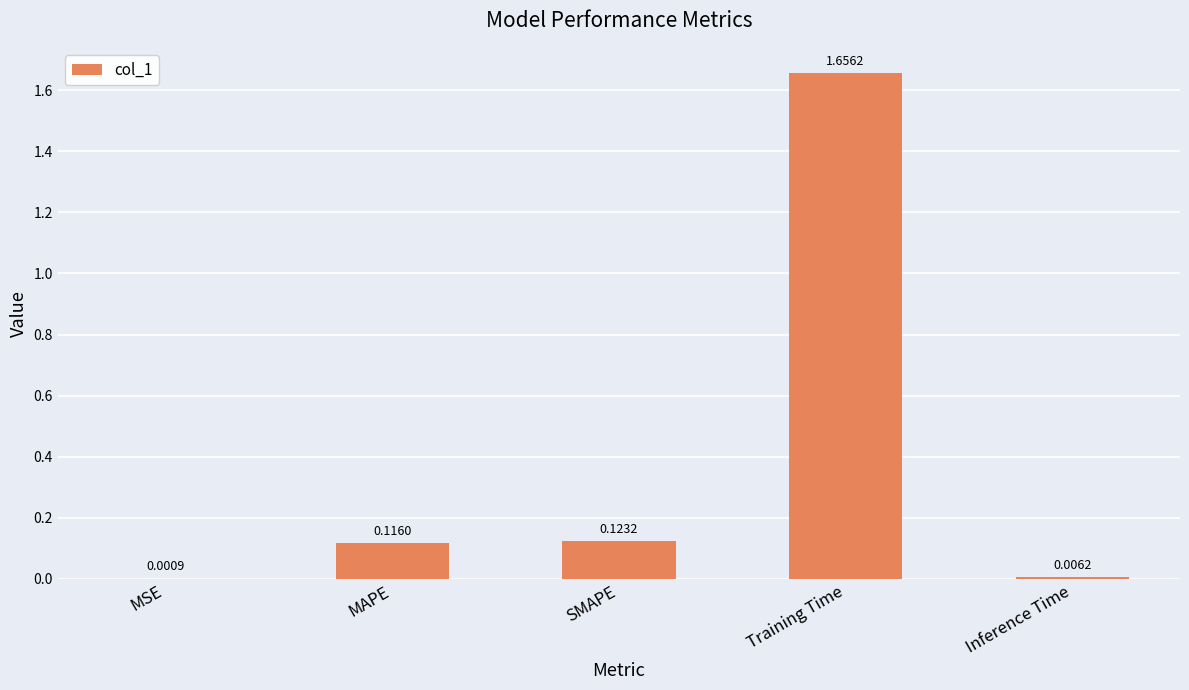

Where is the data nearest to the value 0?

MSE